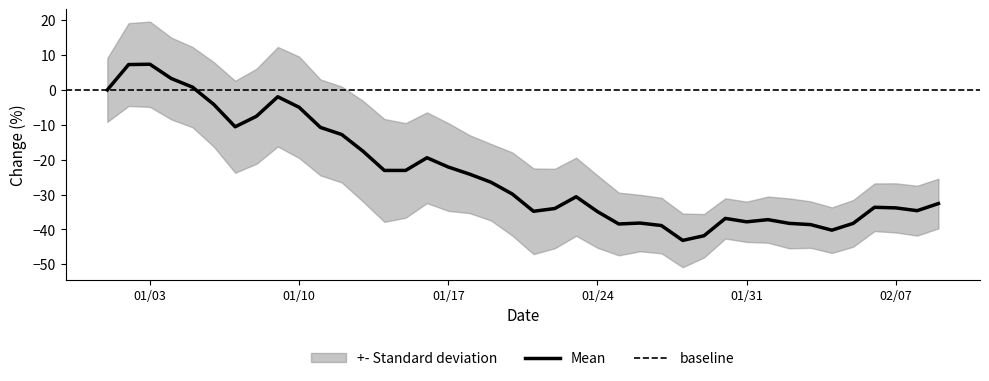

Reading left to right, extract all data points from this chart.

0.0	7.3	7.4	3.3	0.8	-4.2	-10.6	-7.5	-2.0	-5.0	-10.7	-12.8	-17.6	-23.1	-23.1	-19.4	-22.1	-24.2	-26.5	-29.8	-34.8	-34.0	-30.6	-34.9	-38.5	-38.2	-38.9	-43.2	-41.8	-36.9	-37.8	-37.2	-38.3	-38.6	-40.2	-38.3	-33.7	-33.8	-34.6	-32.6